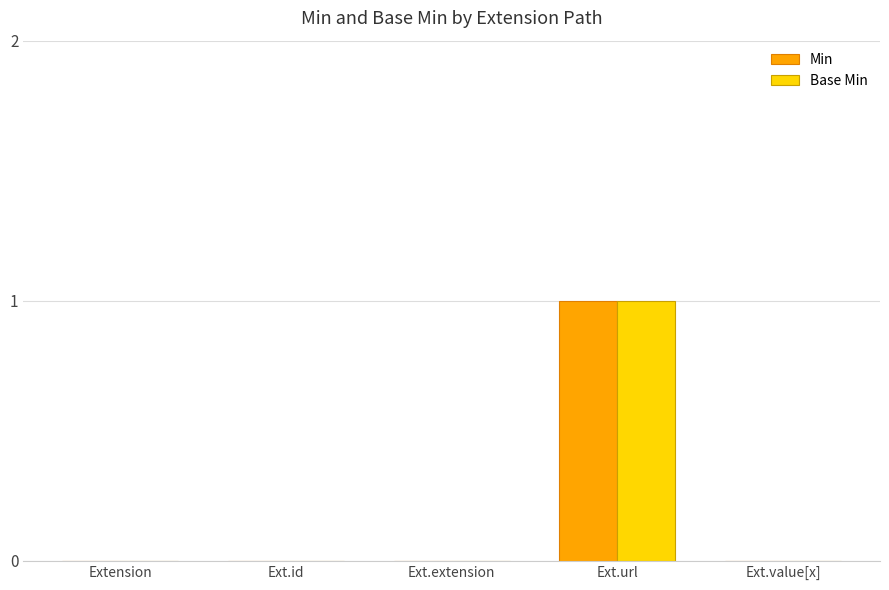

How many series are shown in this chart?

2